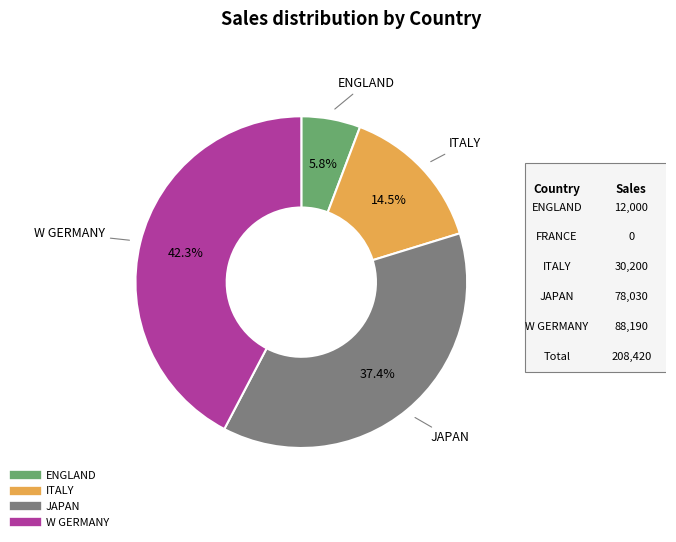

Does any single category account for the majority?

No